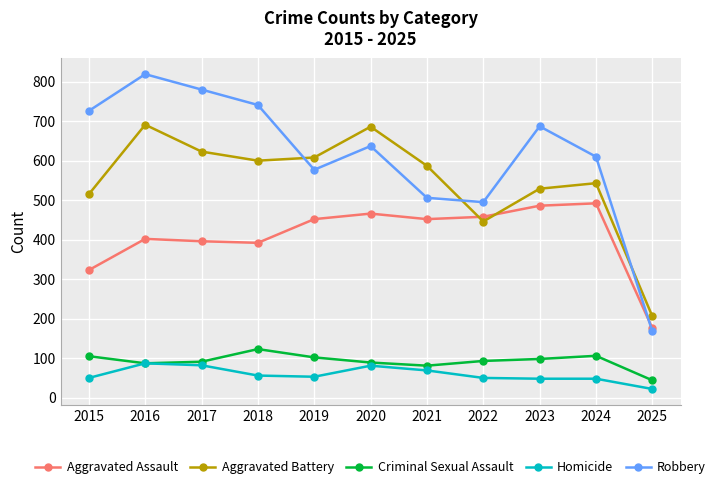

Which series has the widest spread of values?

Robbery